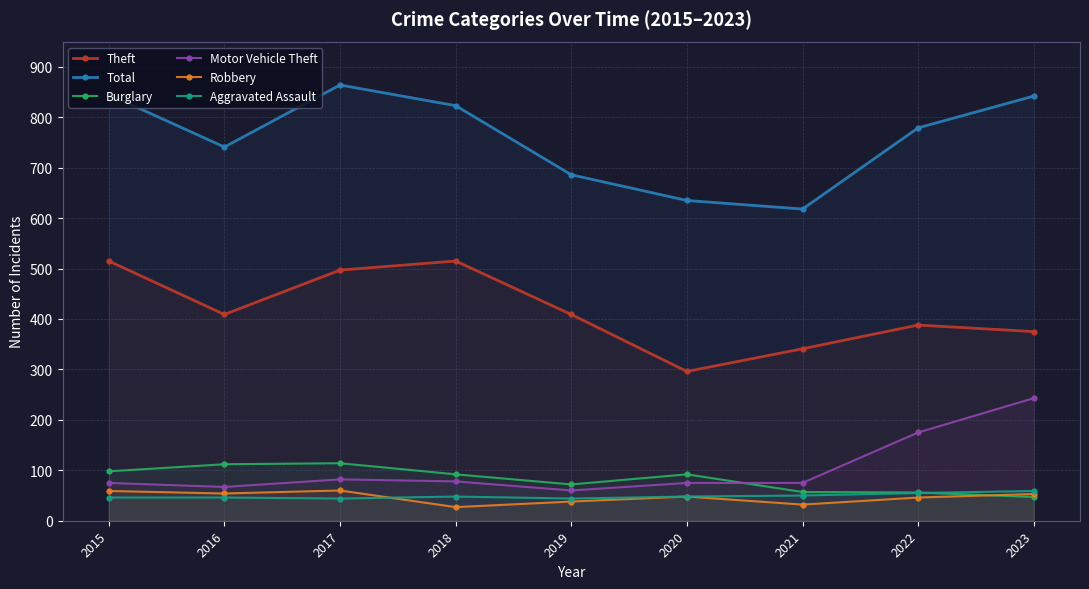

The Motor Vehicle Theft series shows 17 at 2015. True or false?

False